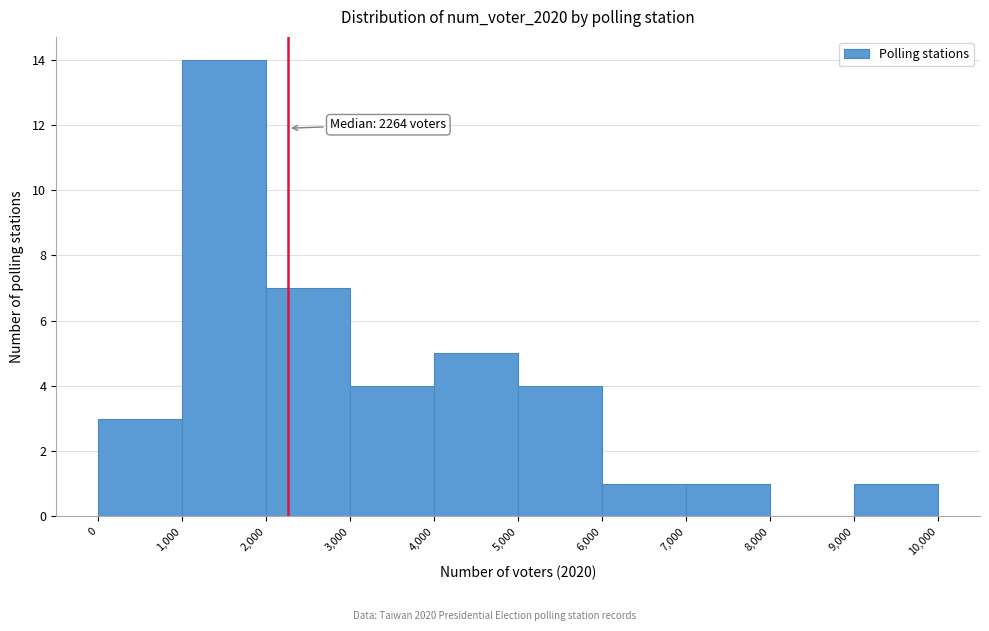

Which range on the x-axis has the tallest bar?

1,000 to 2,000